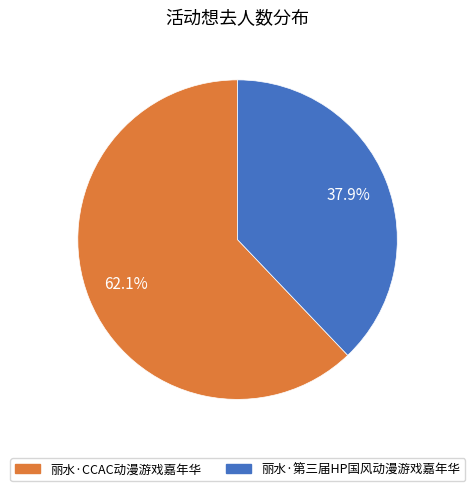

What is the total percentage of 丽水·第三届HP国风动漫游戏嘉年华 and 丽水·CCAC动漫游戏嘉年华?

100.0%